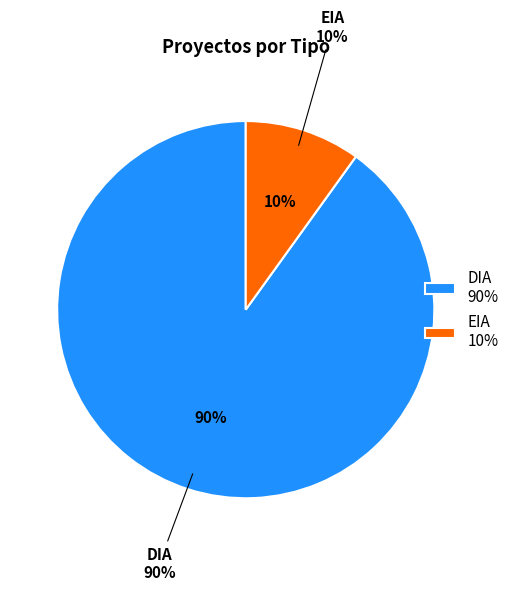

Is the sum of EIA and DIA greater than half?

Yes